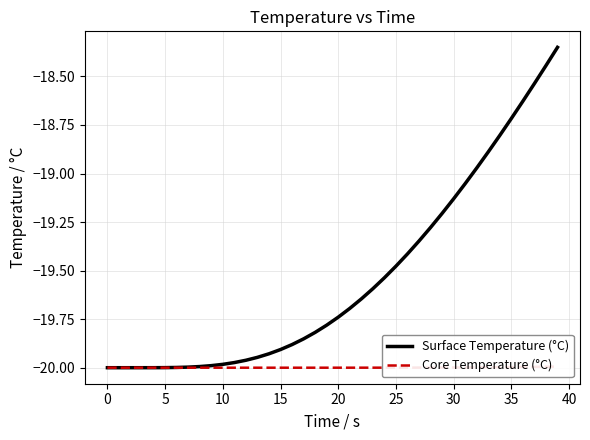

Between 24 and 34, which series saw the biggest shift?

Surface Temperature (°C)